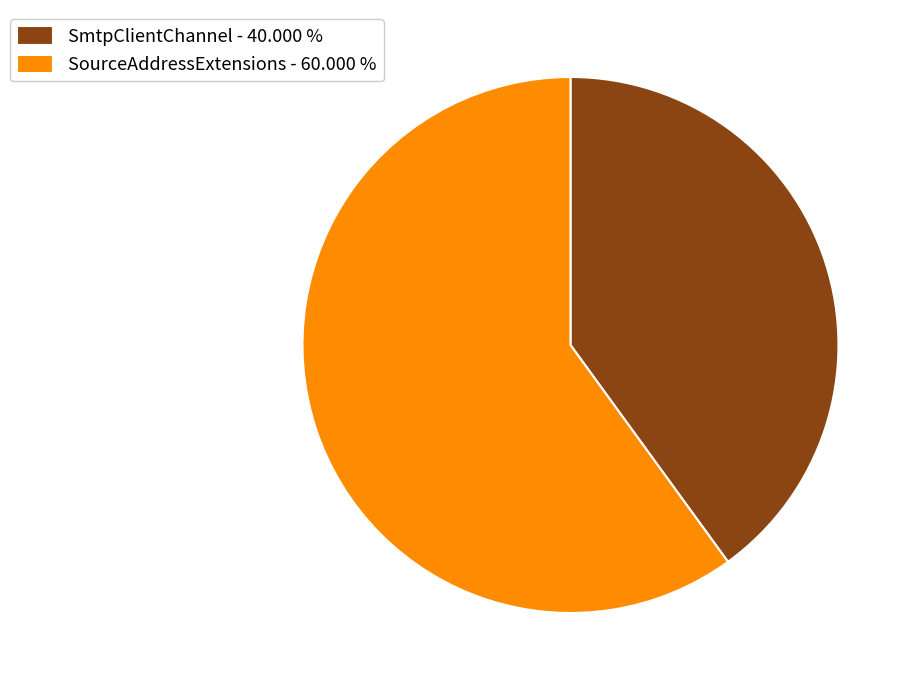

What is the ratio of the value at SmtpClientChannel to the value at SourceAddressExtensions?

0.7